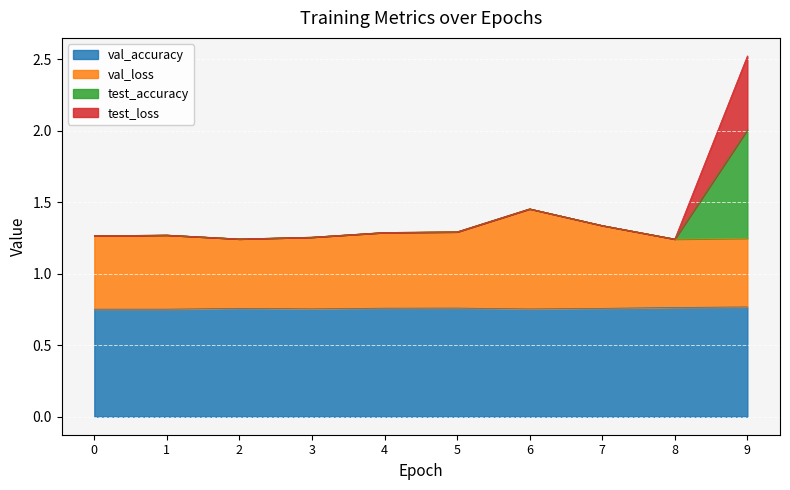

How many lines are shown in the chart?

4